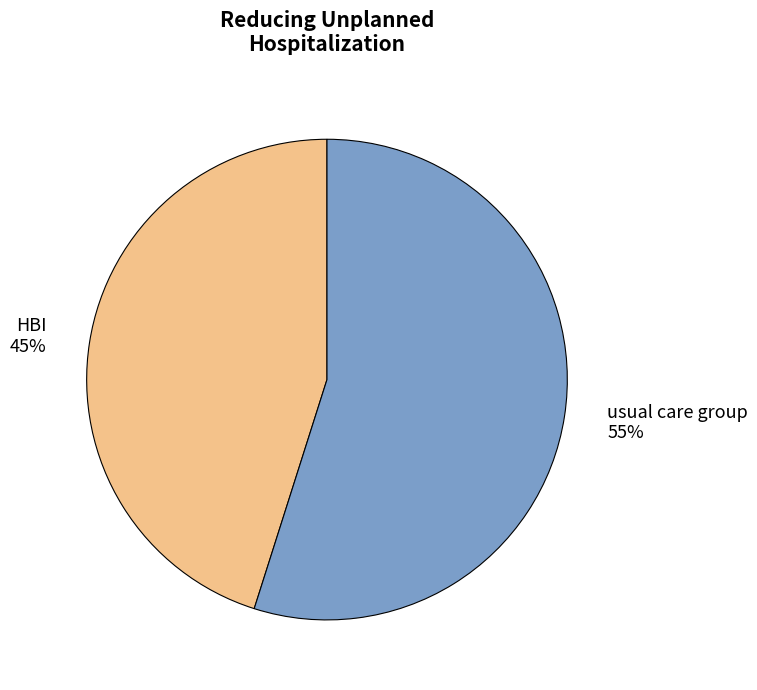

Count the number of slices in the pie.

2